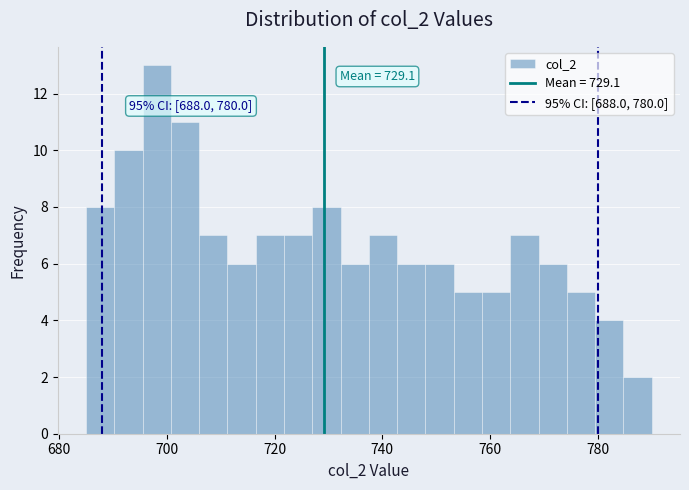

Read against the x-axis, roughly where is the centre of the tallest bar?

698